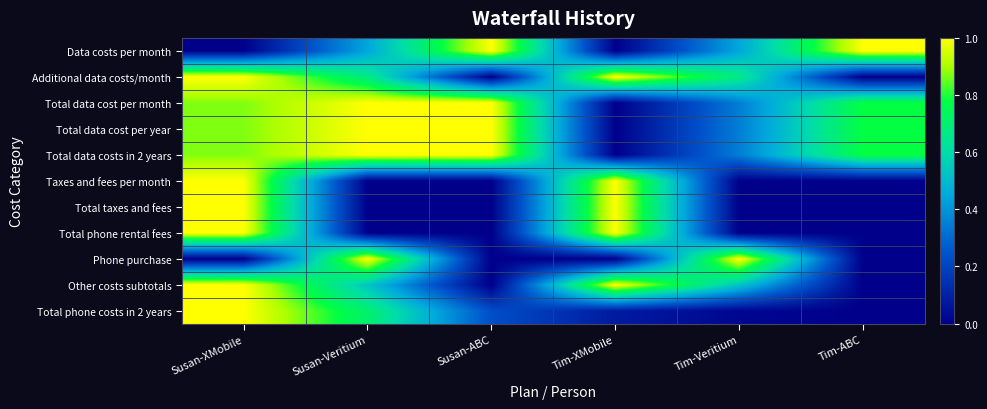

Rank the series at Susan-Veritium from lowest to highest value.

Taxes and fees per month, Total taxes and fees, Total phone rental fees, Data costs per month, Other costs subtotals, Additional data costs/month, Total phone costs in 2 years, Total data cost per month, Total data cost per year, Total data costs in 2 years, Phone purchase